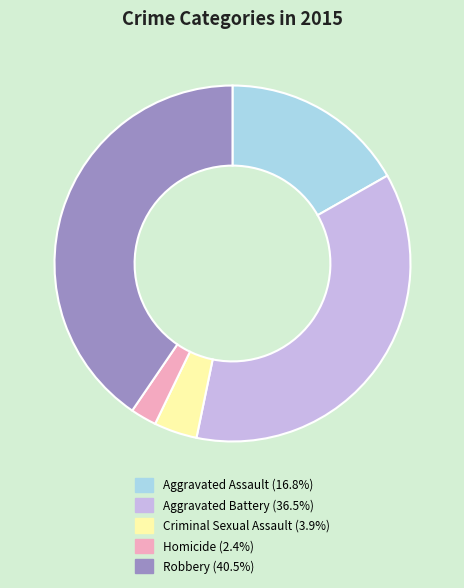

What is the smallest slice in the pie chart?

Homicide